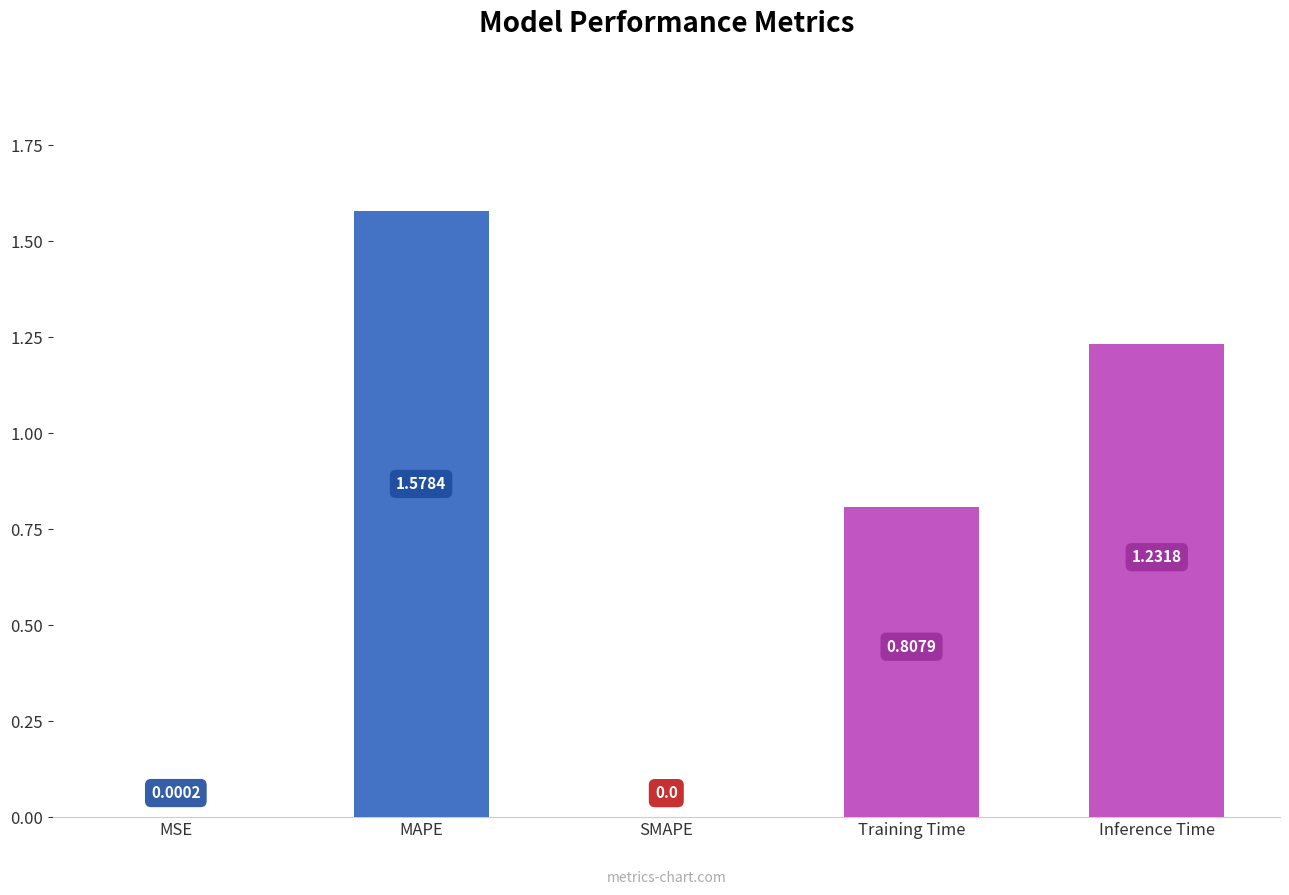

What is the sum of the values at Training Time and MAPE?

2.4